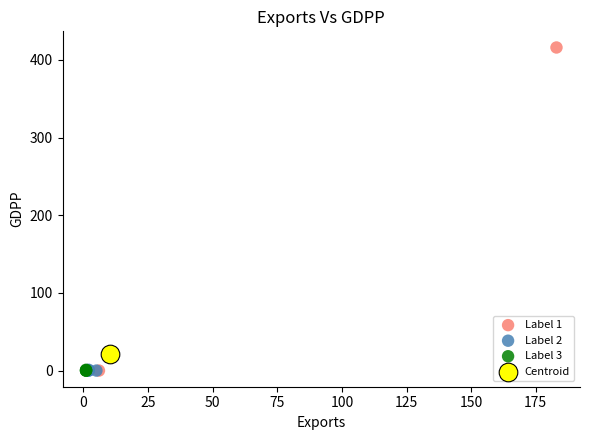

What are all the series names shown in the legend?

Label 1, Label 2, Label 3, Centroid